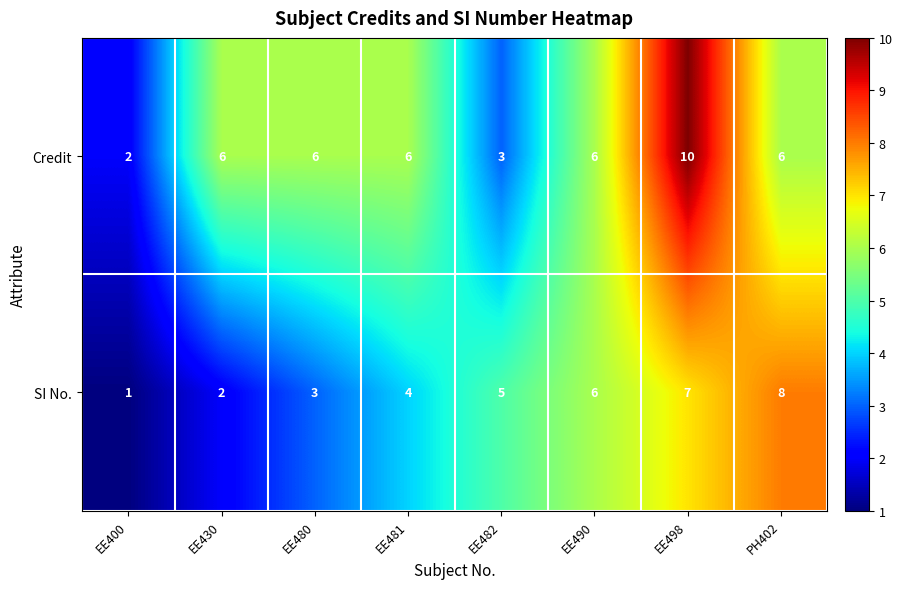

How many data points does each series have?

8